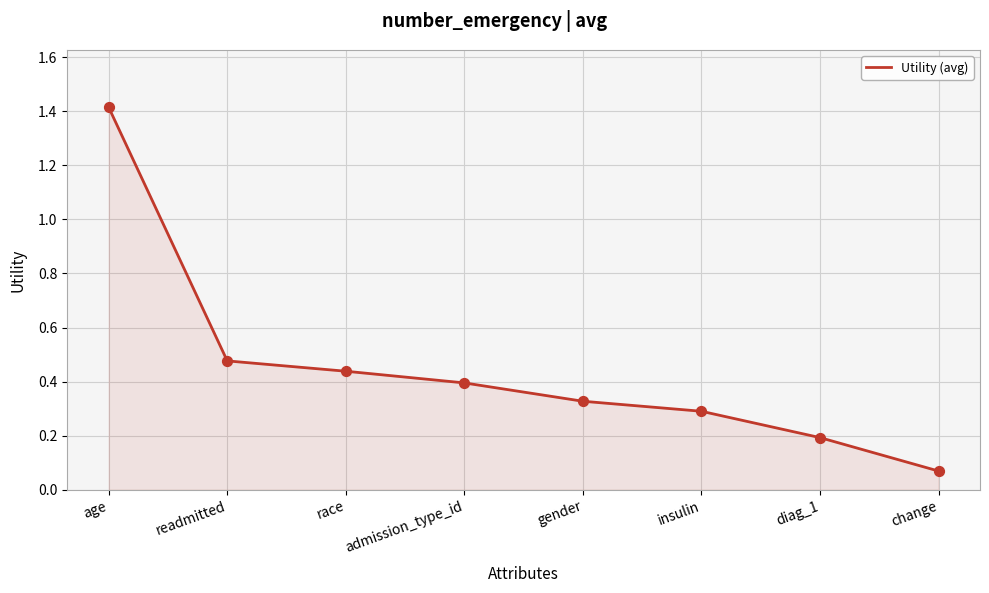

What is the change in value from readmitted to change?

-0.4